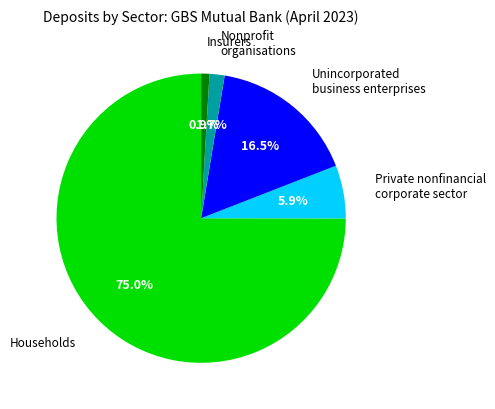

Is there any slice that represents more than half of the pie?

Yes